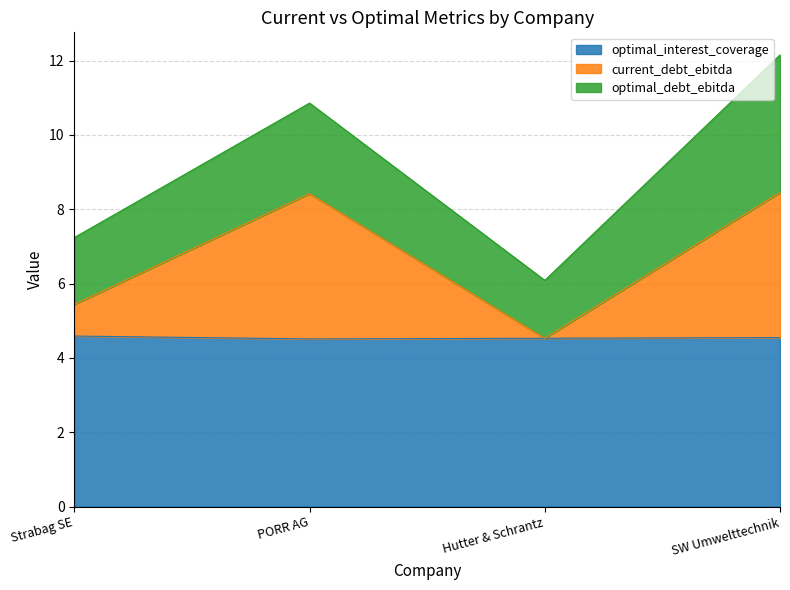

How many lines are shown in the chart?

3